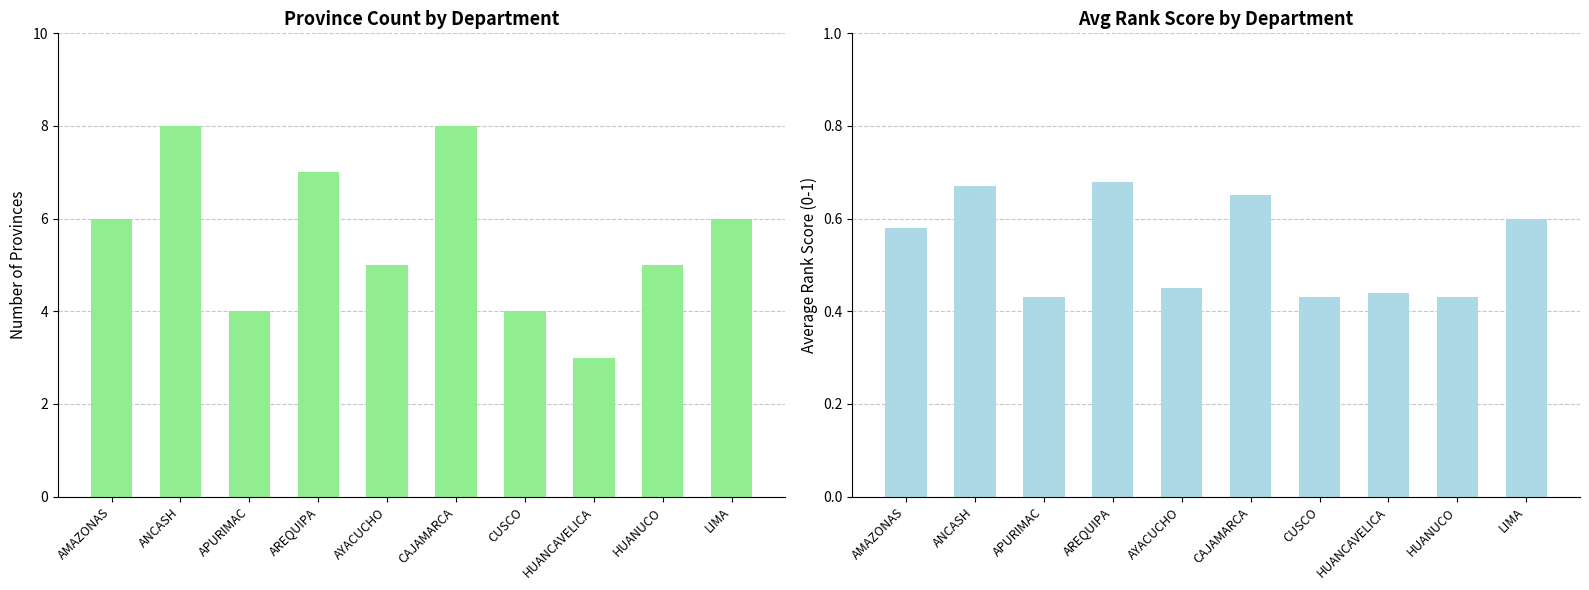

The value of Province Count at CAJAMARCA is 8.0. True or false?

True